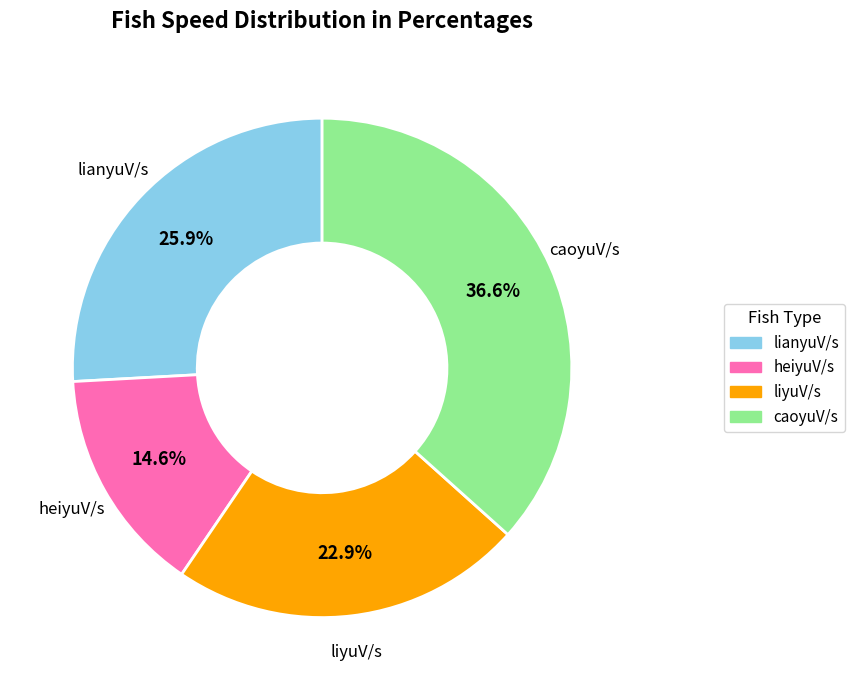

How many segments does this pie chart have?

4